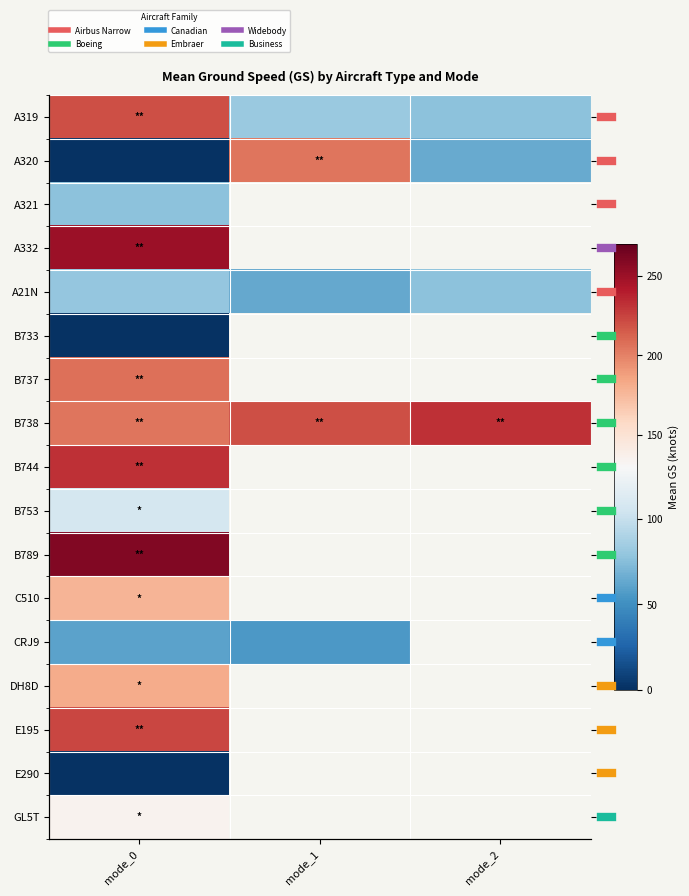

At how many categories does at least one series exceed 121?

3